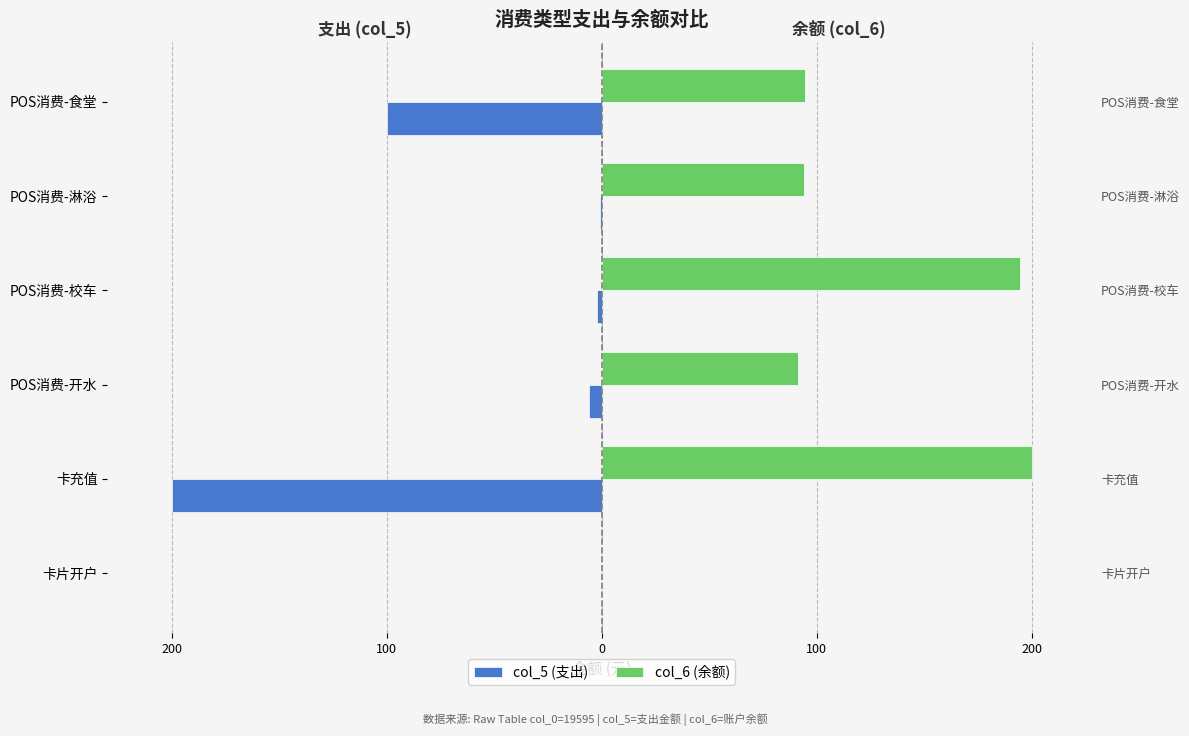

Are the bars grouped side by side (vs. stacked)?

Yes